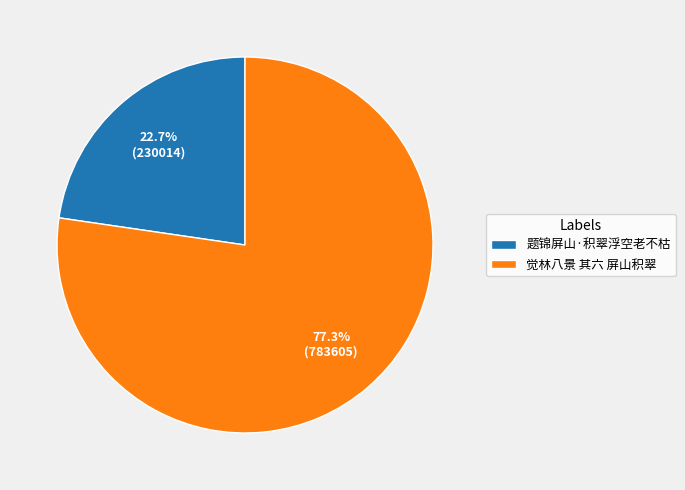

Does 觉林八景 其六 屏山积翠 account for over 50% of the chart?

Yes